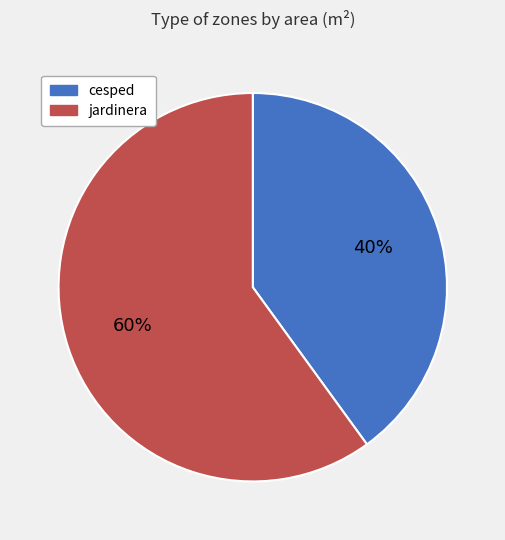

Which category has the smallest portion of the pie?

cesped